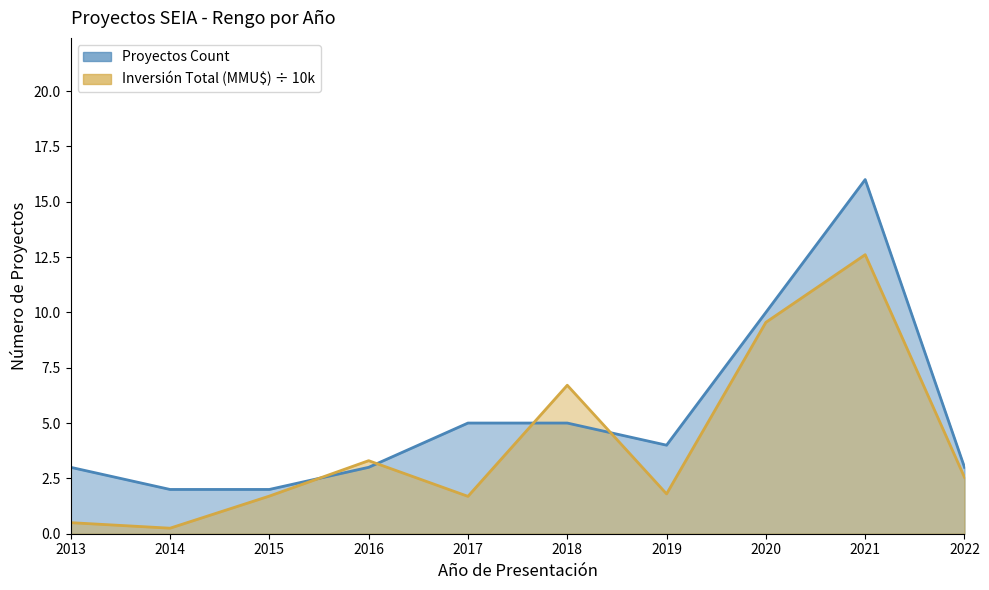

What is the value of the Proyectos Count point at the 10th from the left?

3.0